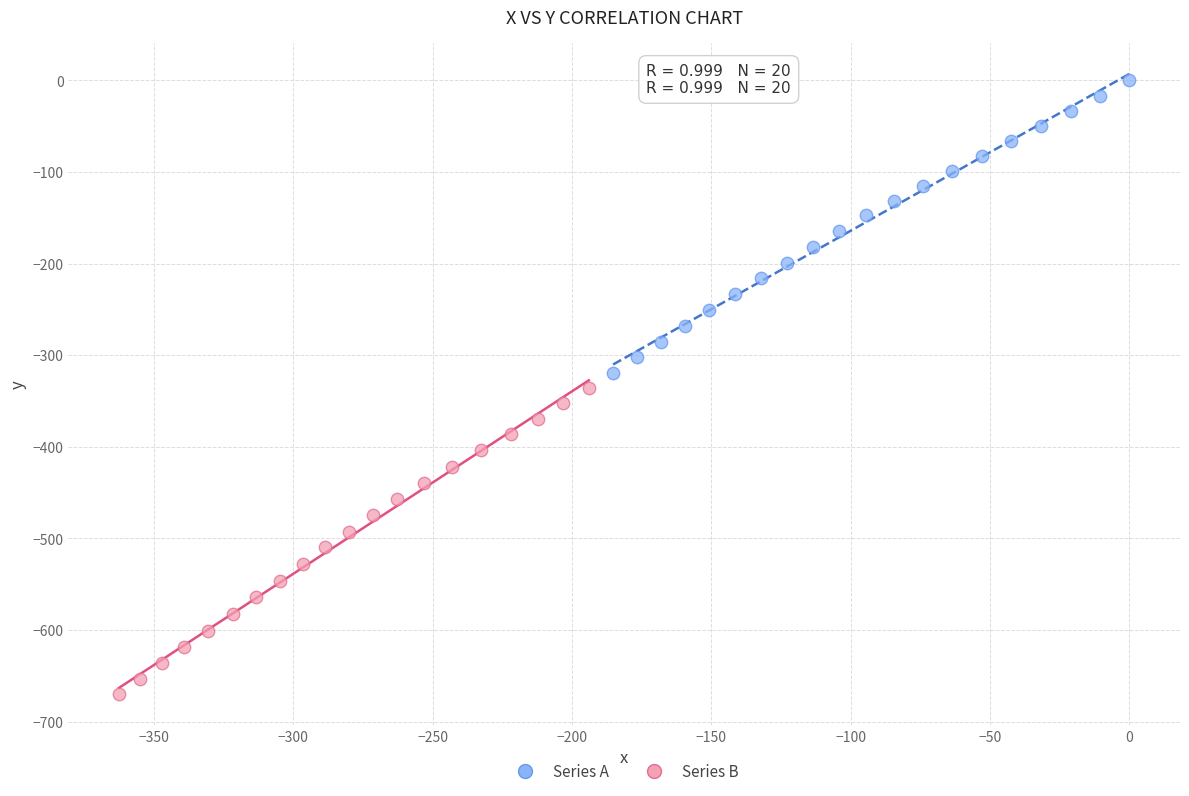

Which series contains the highest Y value?

Series A